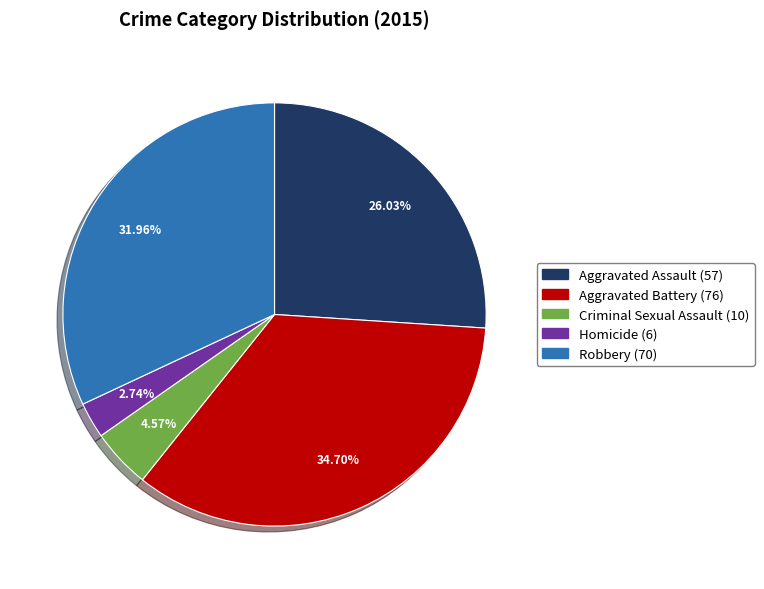

Which category has the smallest portion of the pie?

Homicide